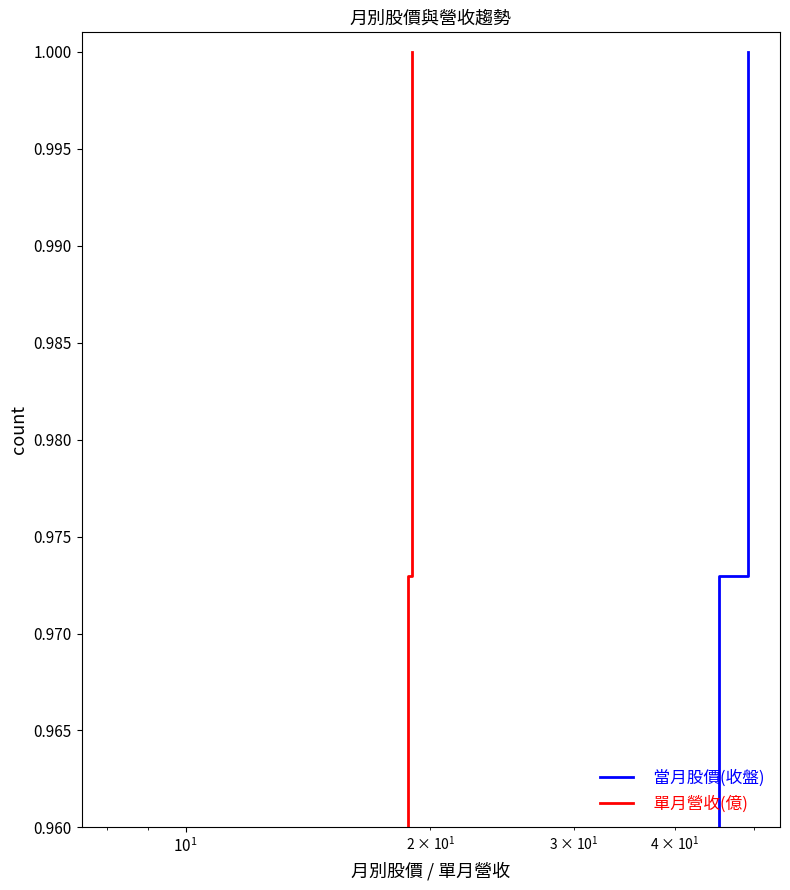

What is the highest value of the 當月股價(收盤) series?

1.0